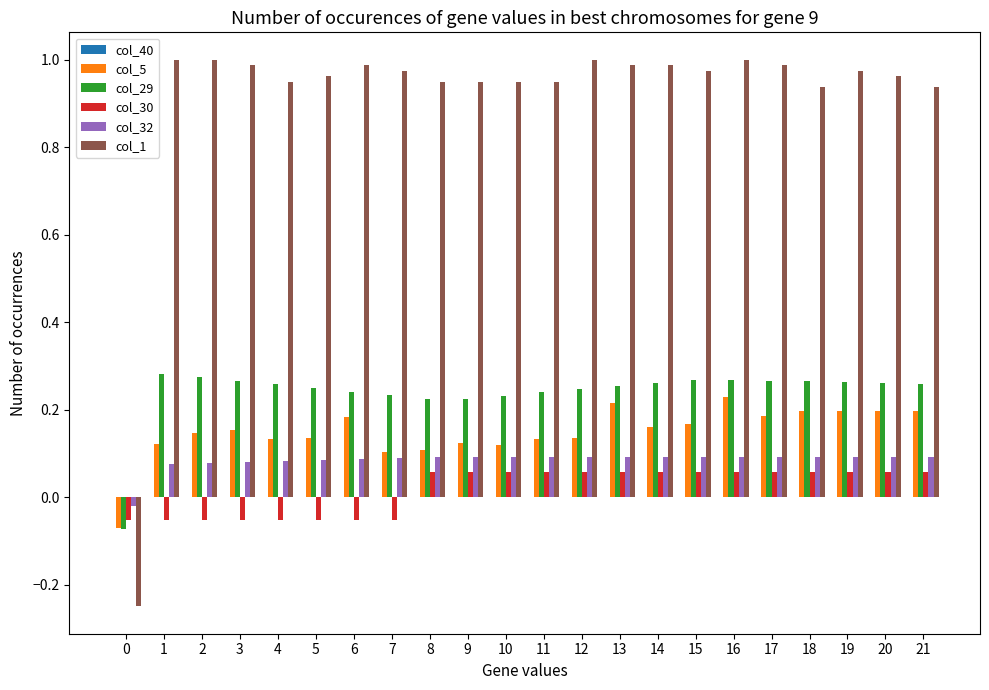

Which series has the largest total across all categories?

col_1